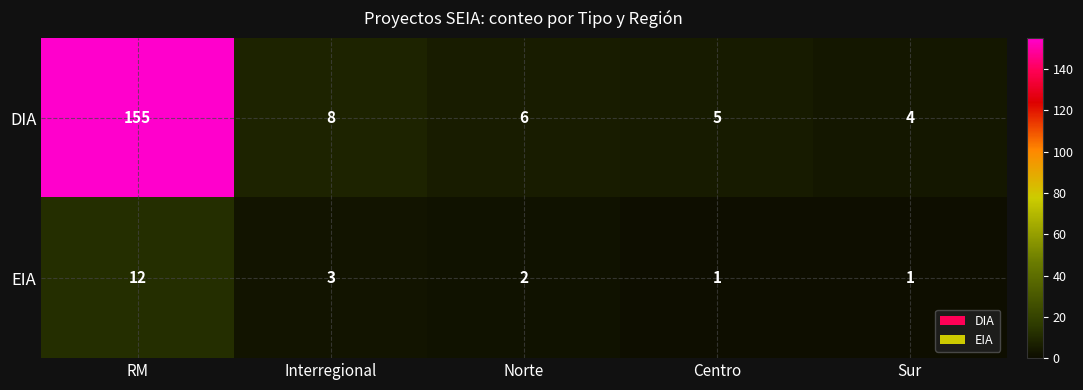

At which category is the sum across all series the highest?

RM